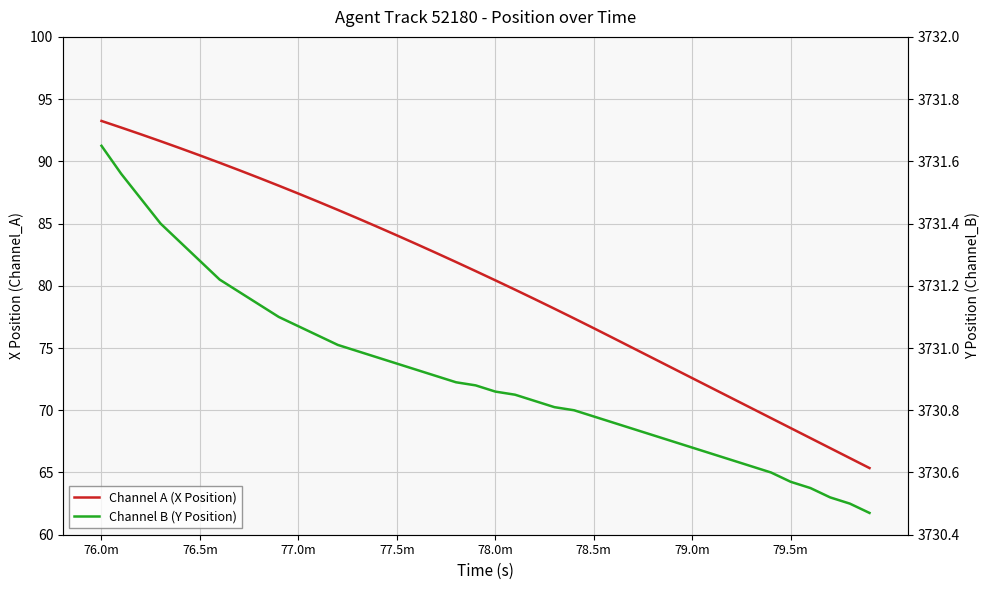

Which category has the highest value in the Channel B (Y Position) series?

76.0m